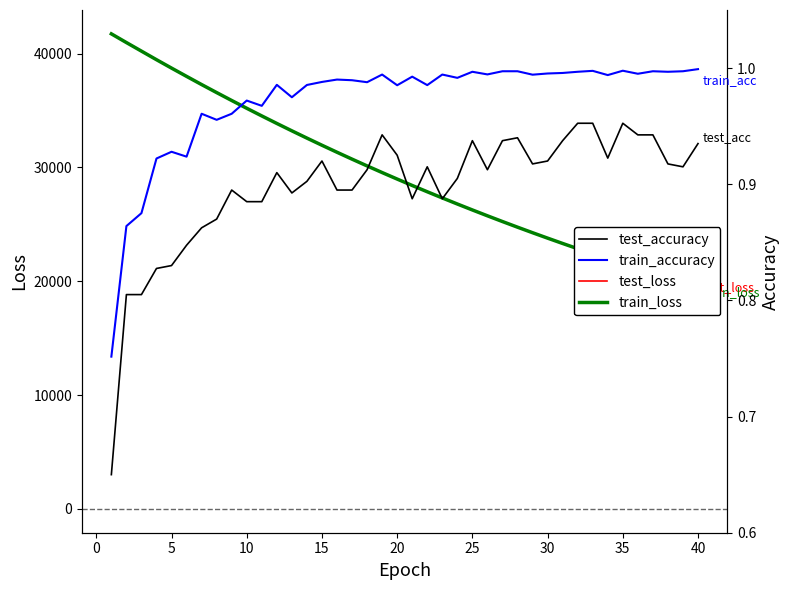

True or false: train_accuracy and test_accuracy cross at least once.

False